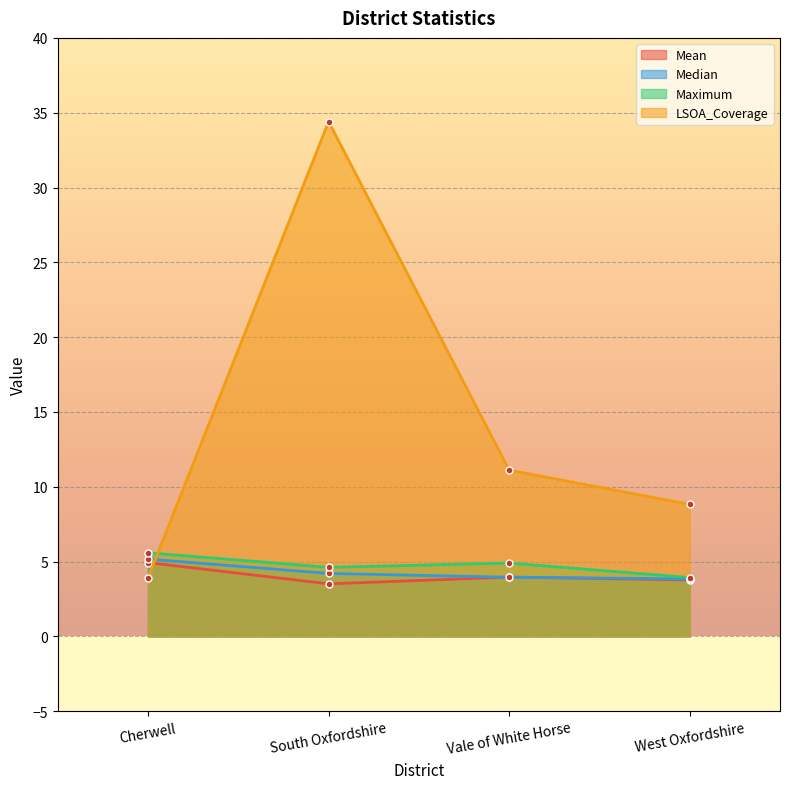

What value does the Mean series have at West Oxfordshire?

3.8